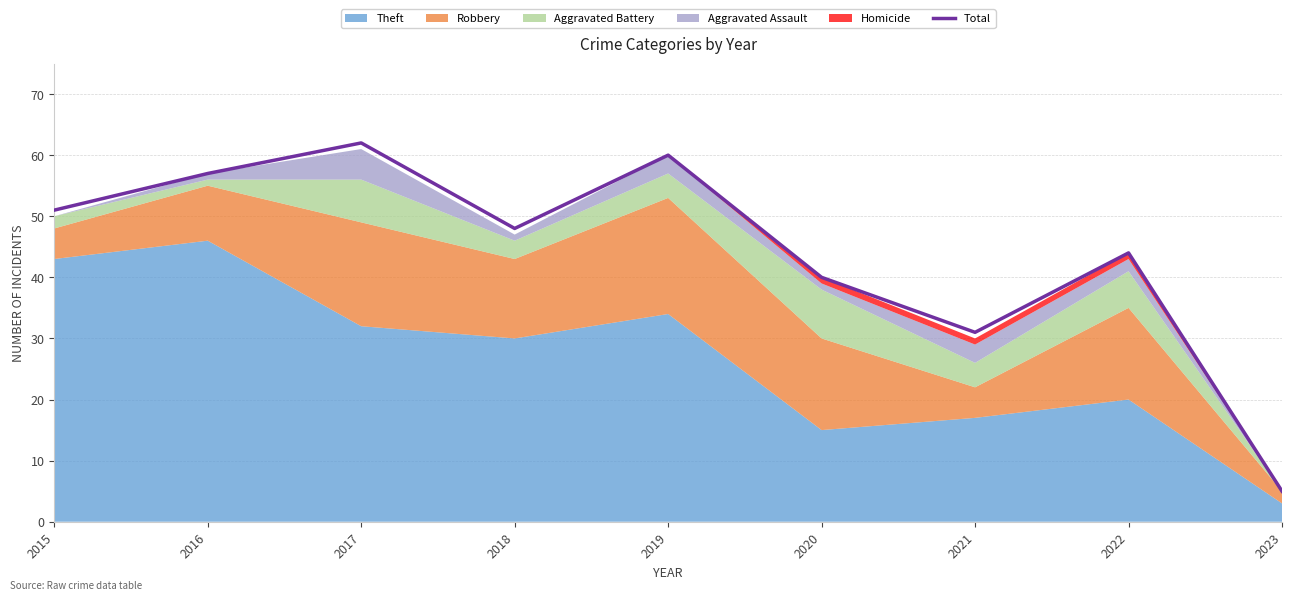

Between 2019 and 2022, which is larger?

2019